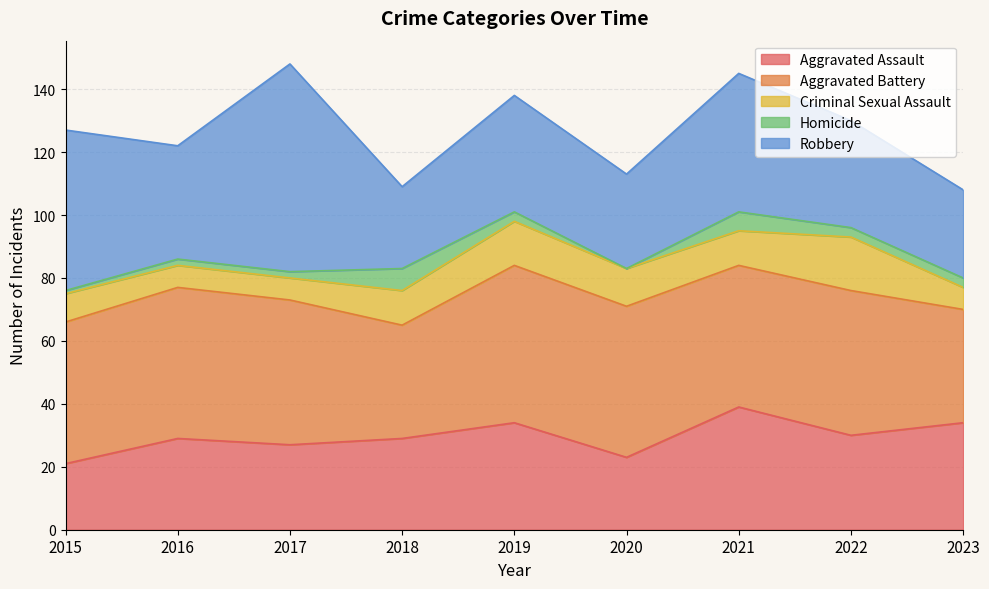

Which has a higher value, 2015 or 2020?

2020